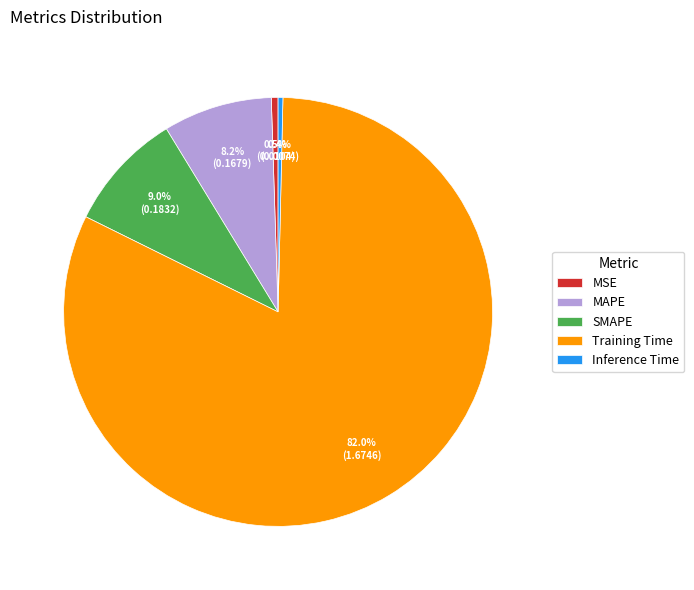

What percentage is the Training Time slice, to the nearest percent?

82%